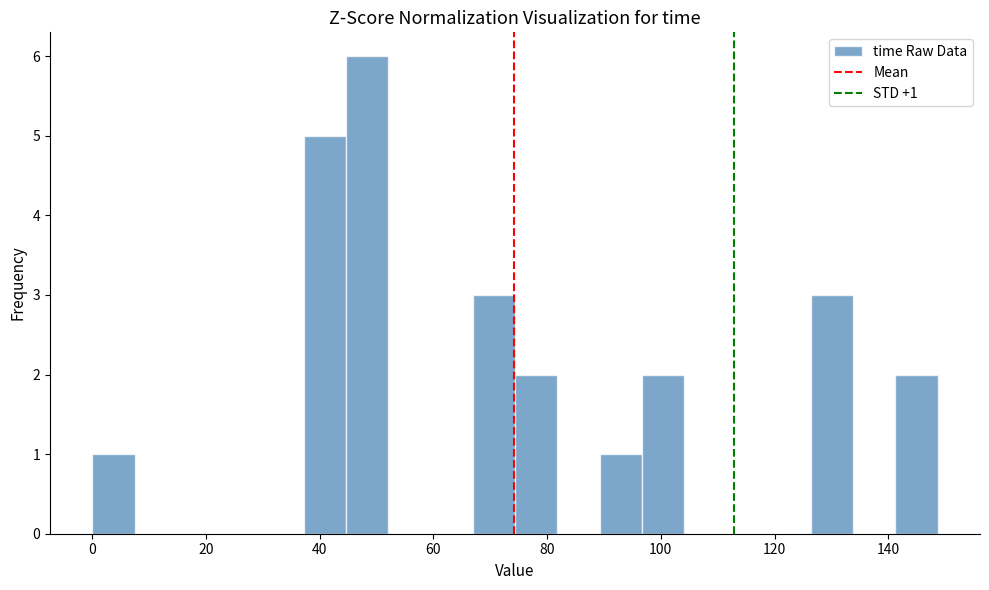

Read against the x-axis, roughly where is the centre of the tallest bar?

48